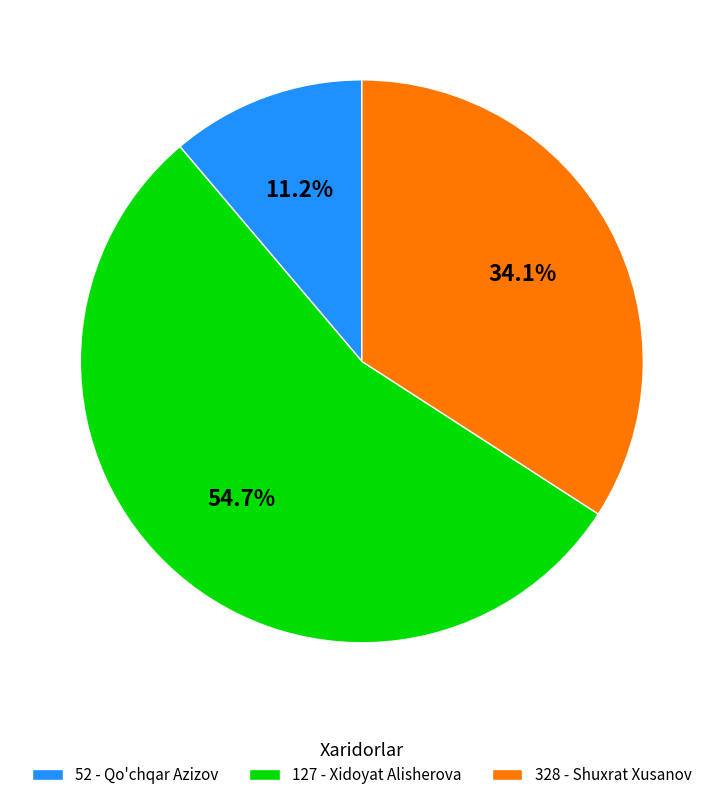

Which slice represents more than half of the pie?

127 - Xidoyat Alisherova